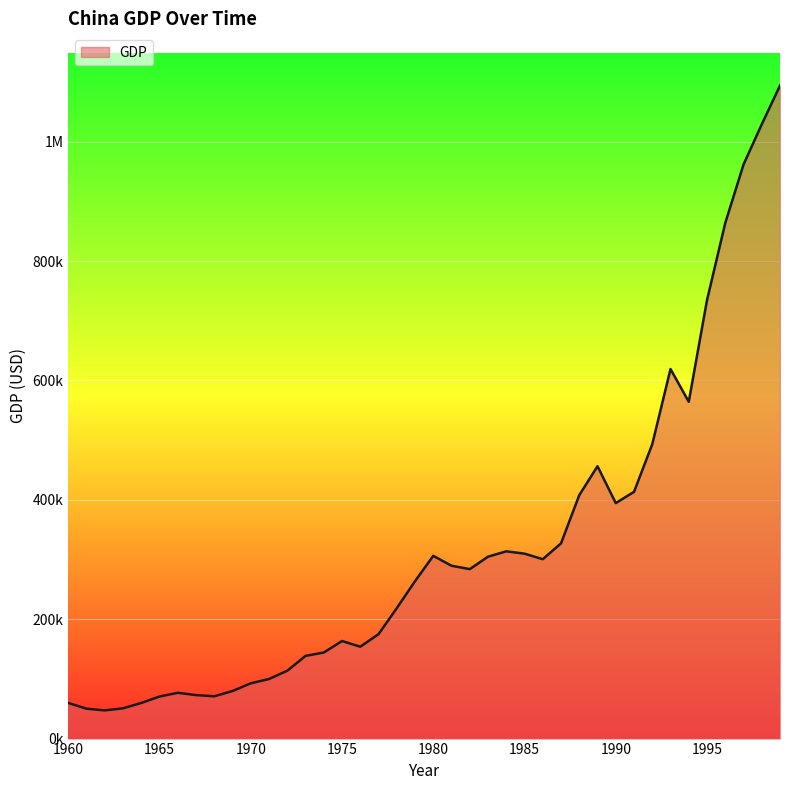

List the labels in order of value, smallest first.

1962, 1961, 1963, 1964, 1960, 1965, 1968, 1967, 1966, 1969, 1970, 1971, 1972, 1973, 1974, 1976, 1975, 1977, 1978, 1979, 1982, 1981, 1986, 1983, 1980, 1985, 1984, 1987, 1990, 1988, 1991, 1989, 1992, 1994, 1993, 1995, 1996, 1997, 1998, 1999